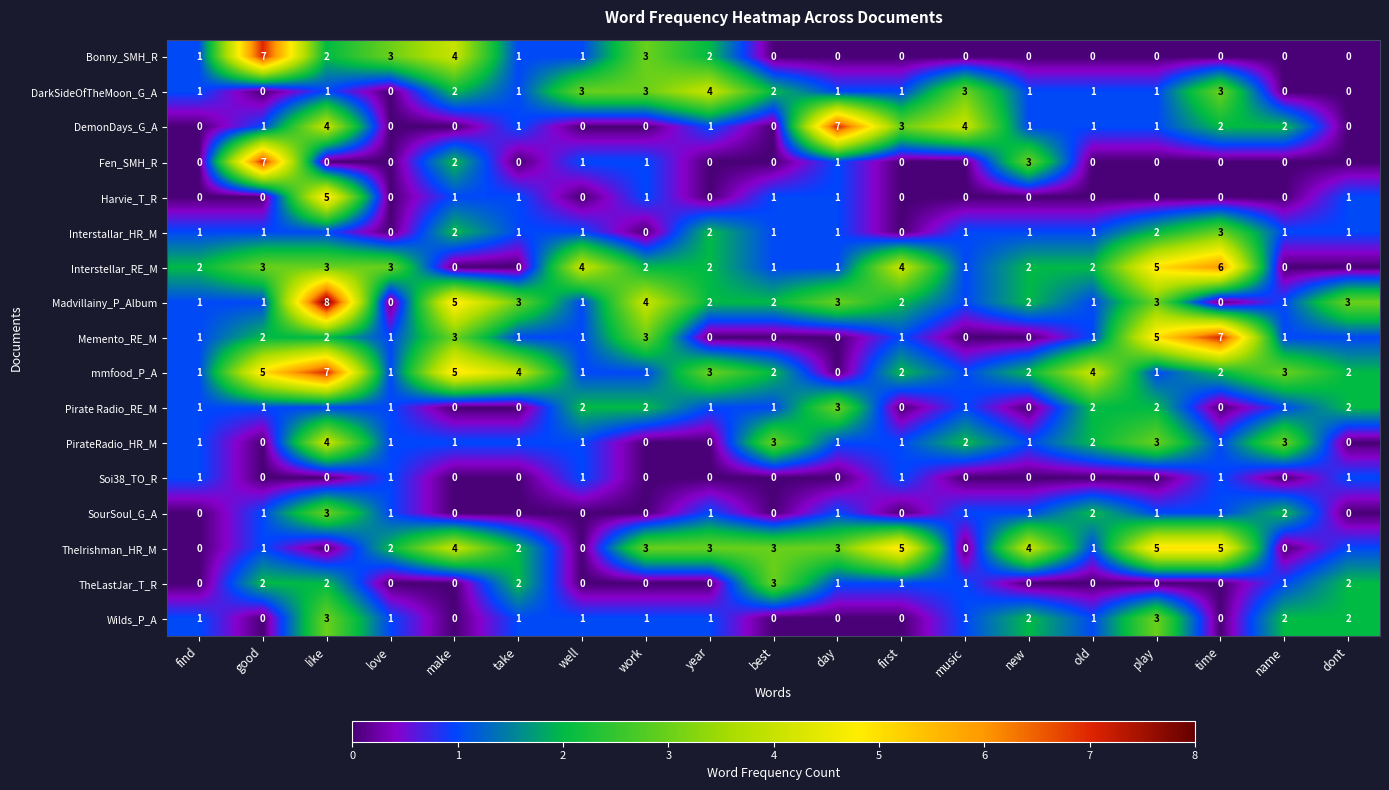

Count the SourSoul_G_A values in the range 0 to 1.

16